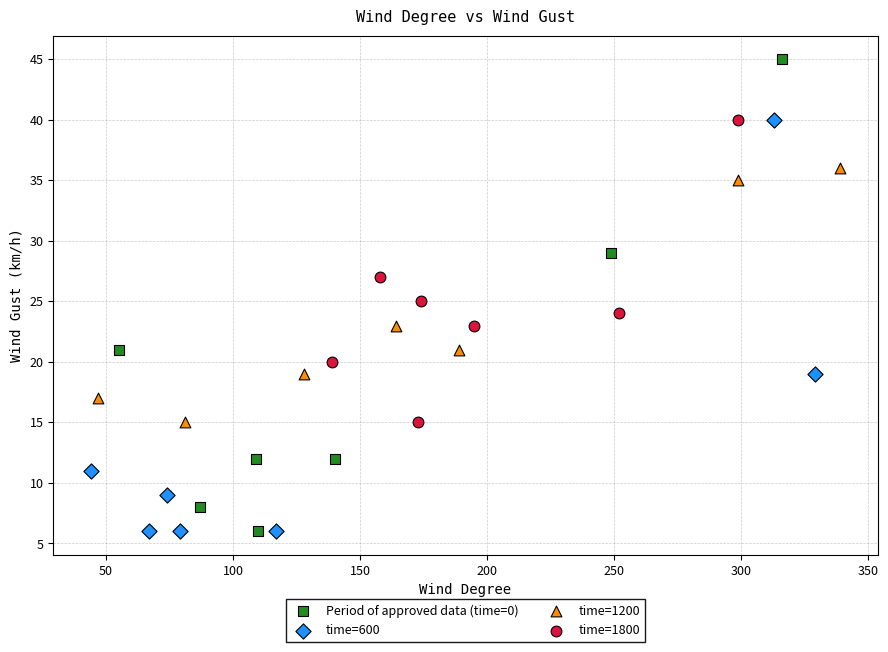

Which series has the largest Y range (max minus min)?

Period of approved data (time=0)